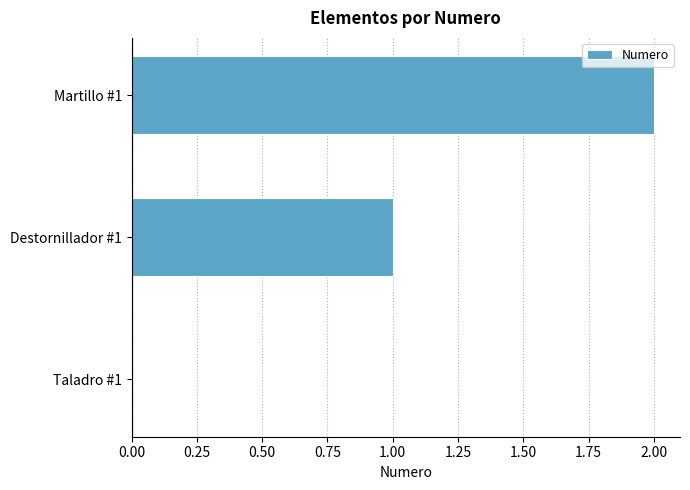

The chart shows a value of 2 at Martillo #1. True or false?

True